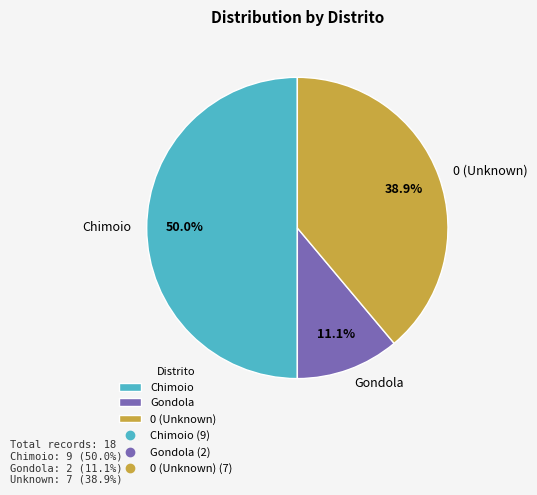

How many slices are in this pie chart?

3